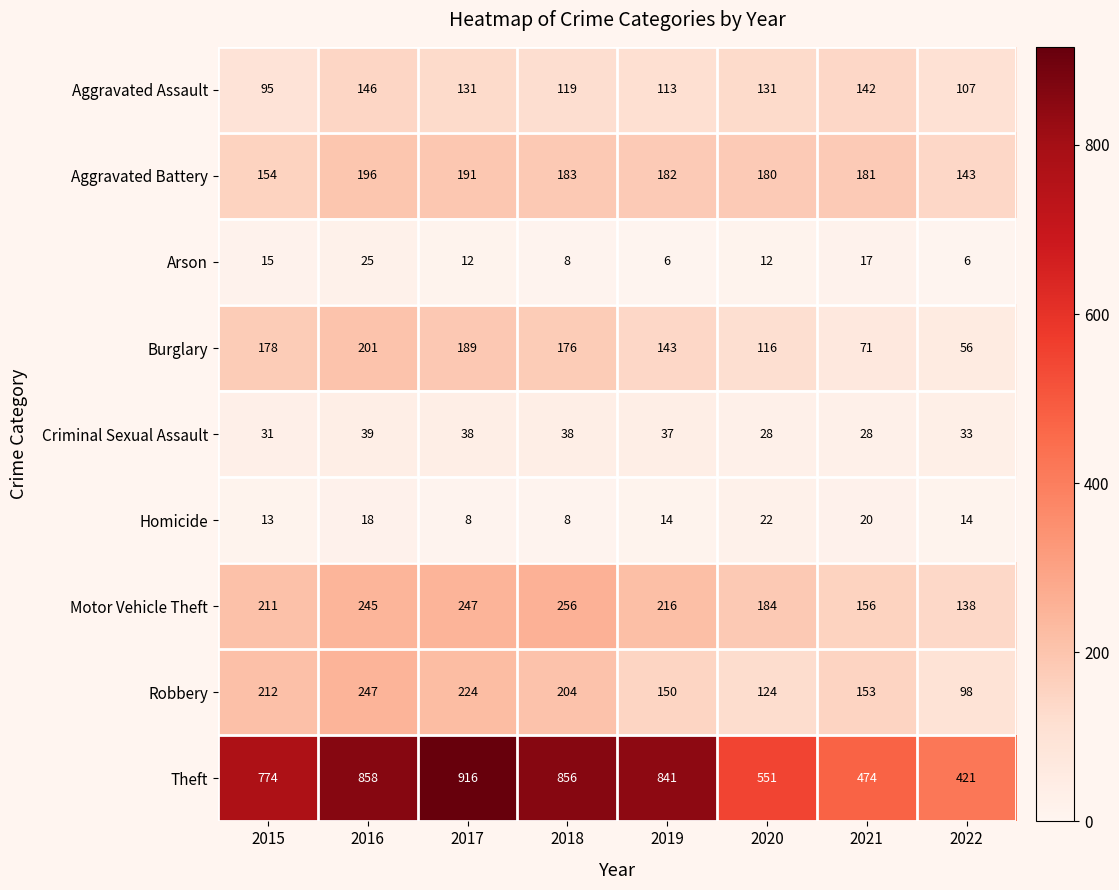

What is the difference between the highest and lowest values at 2017?

908